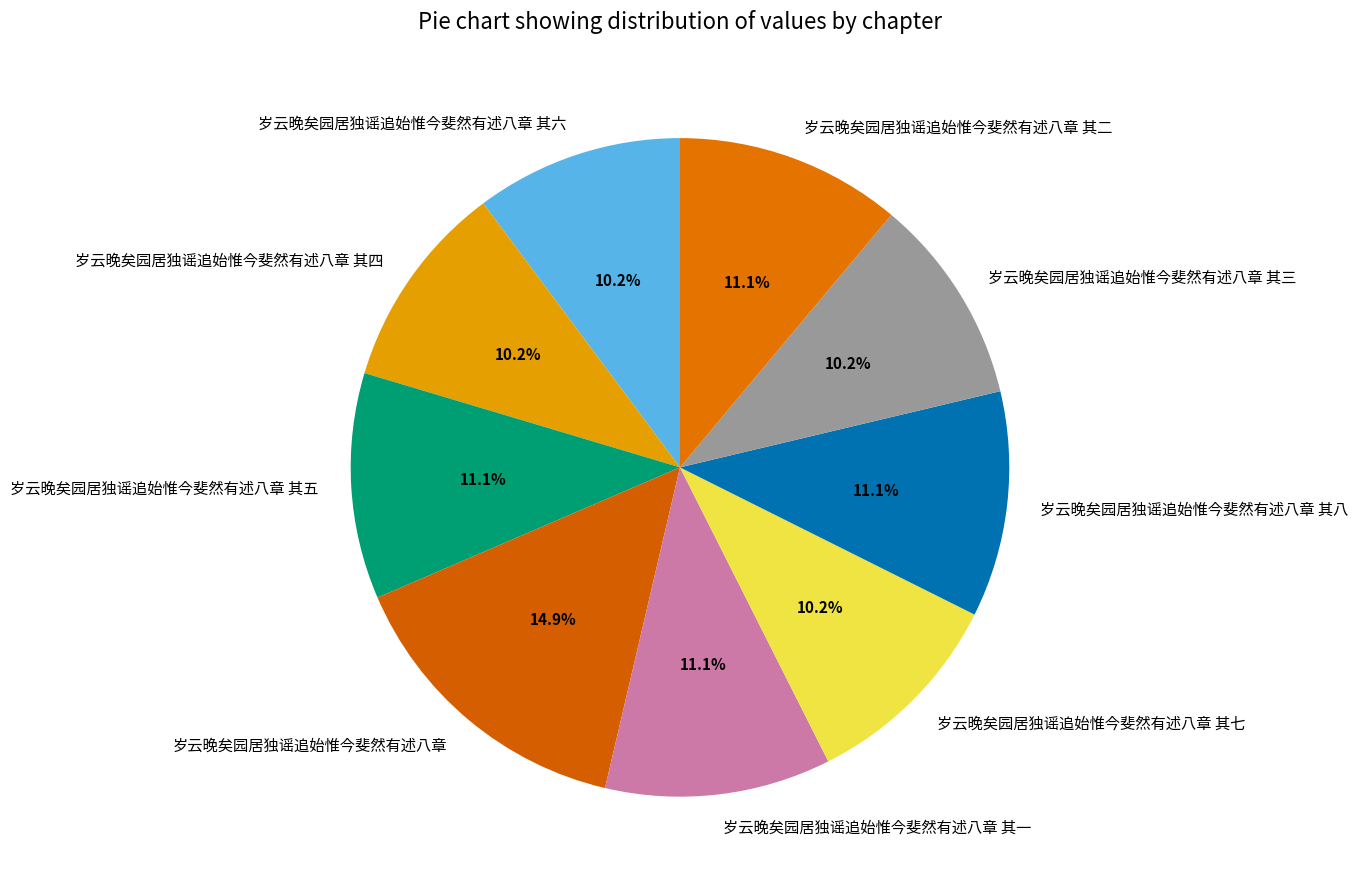

Count the number of slices in the pie.

9